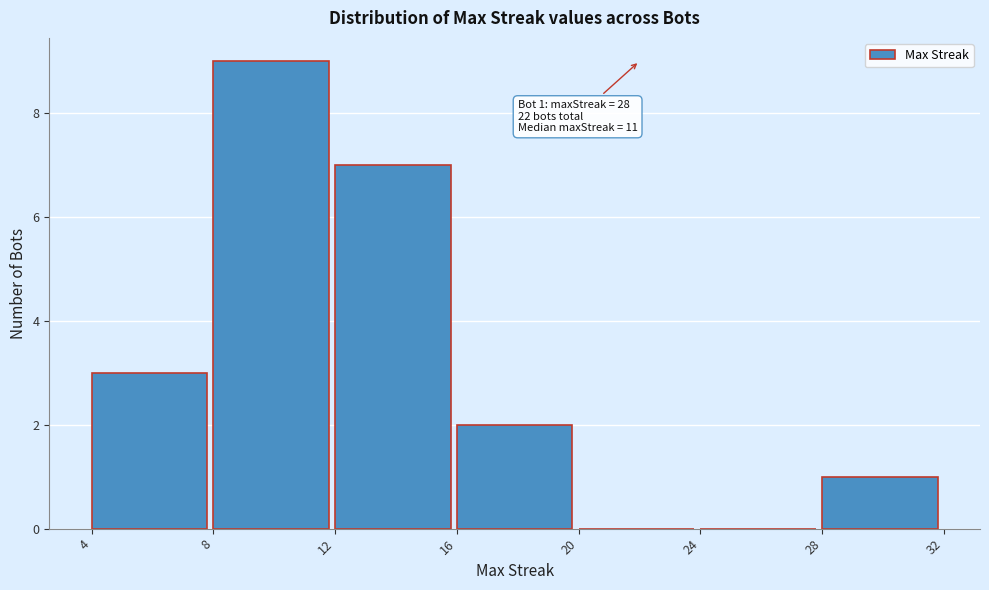

Over which range of the x-axis is the bar tallest?

8 to 12